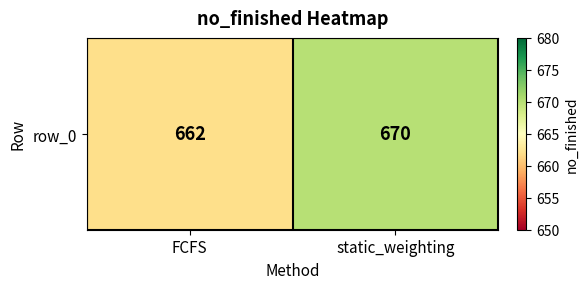

How many categories are shown in the chart?

2